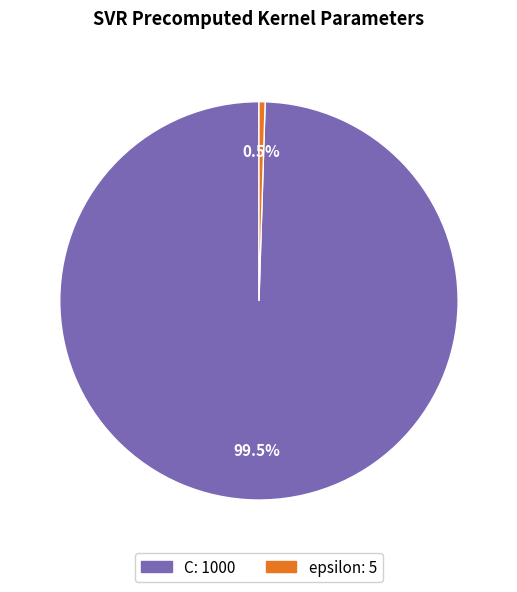

What percentage is NOT represented by C?

0.5%